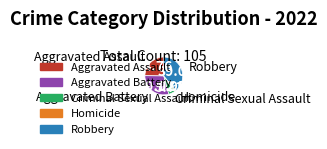

True or false: Aggravated Battery accounts for 20% of the total.

False